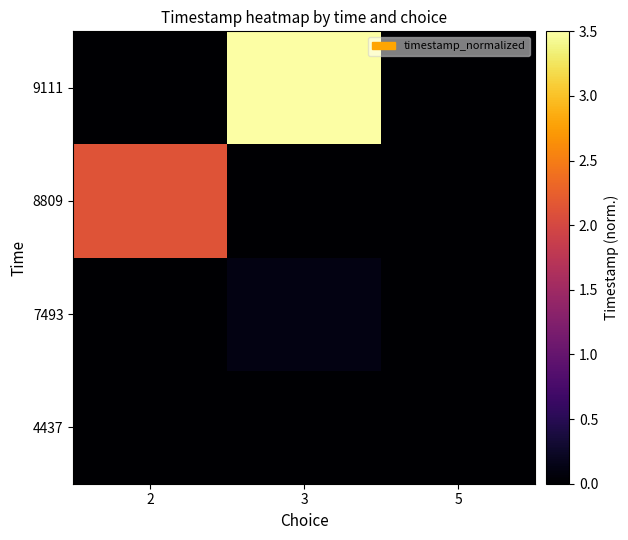

What is the greatest value displayed?

3.5